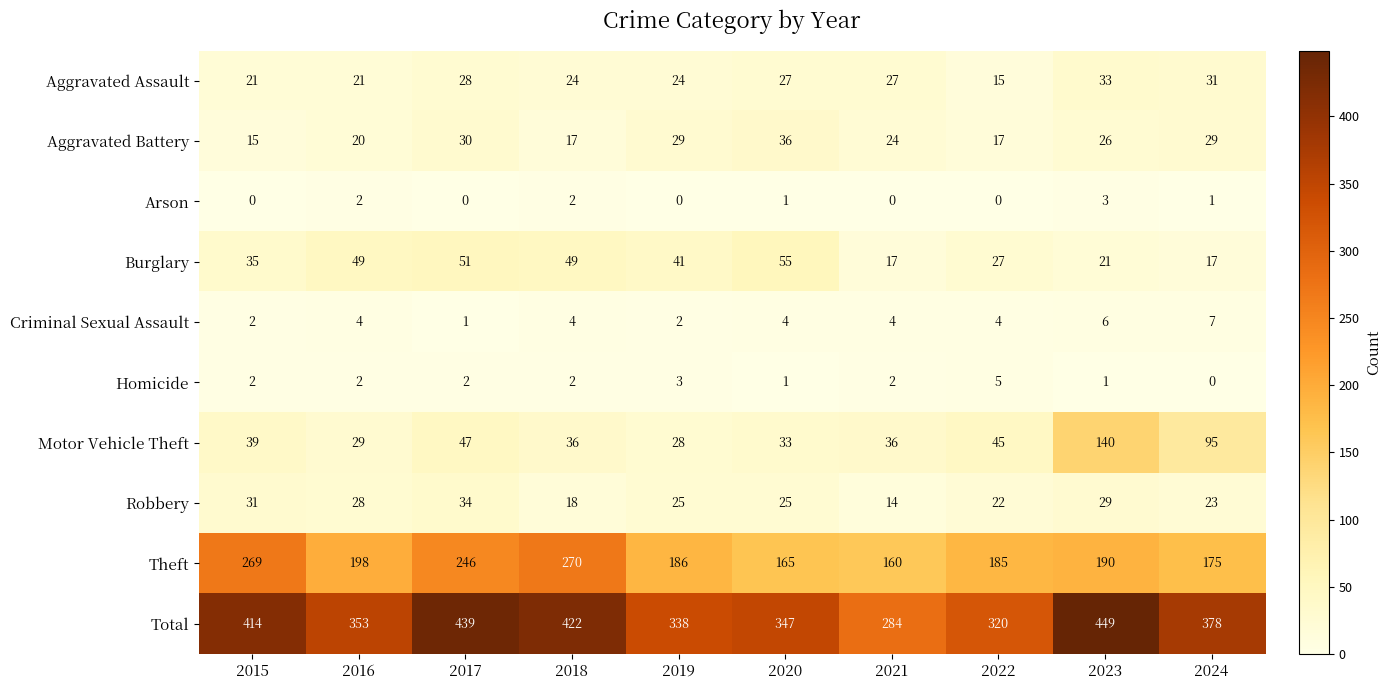

Which category has the lowest value in the Criminal Sexual Assault series?

2017